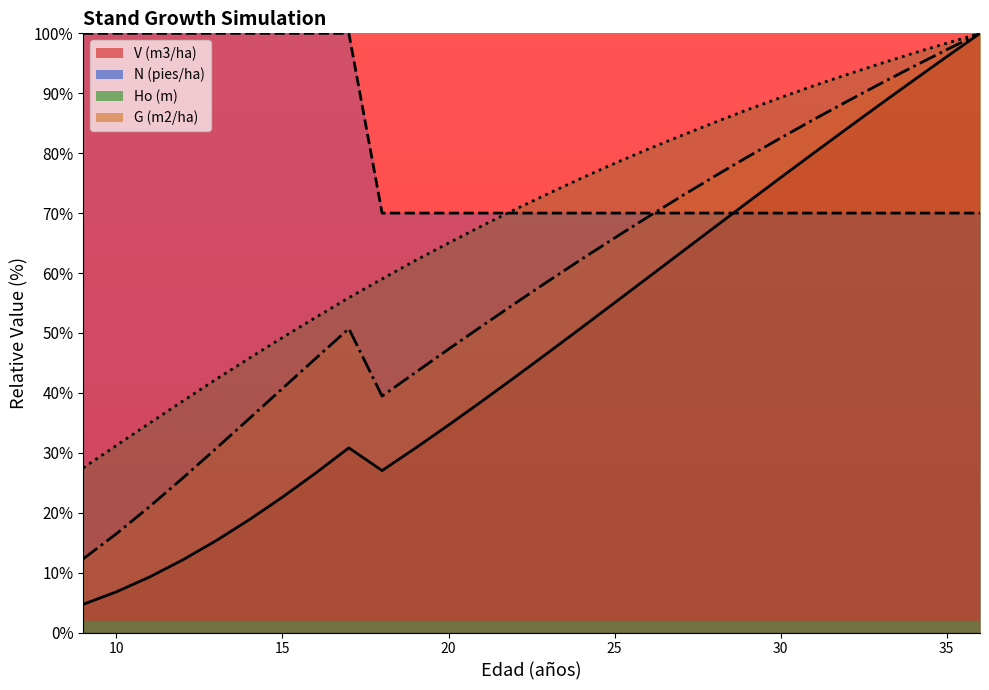

Which category has the lowest value in the N (pies/ha) series?

18